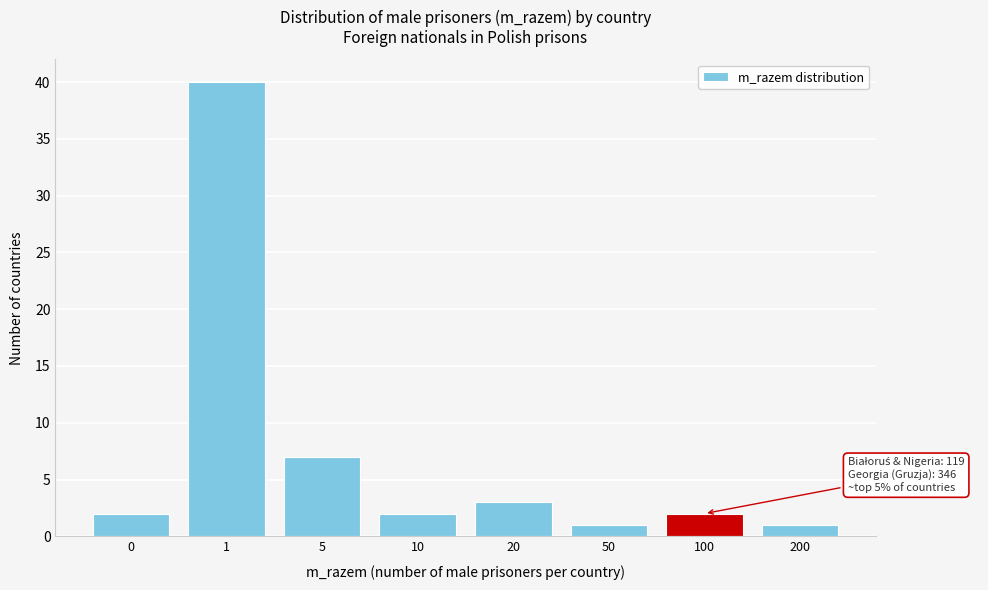

Reading right to left, transcribe all the data shown in this chart.

200=1	100=2	50=1	20=3	10=2	5=7	1=40	0=2